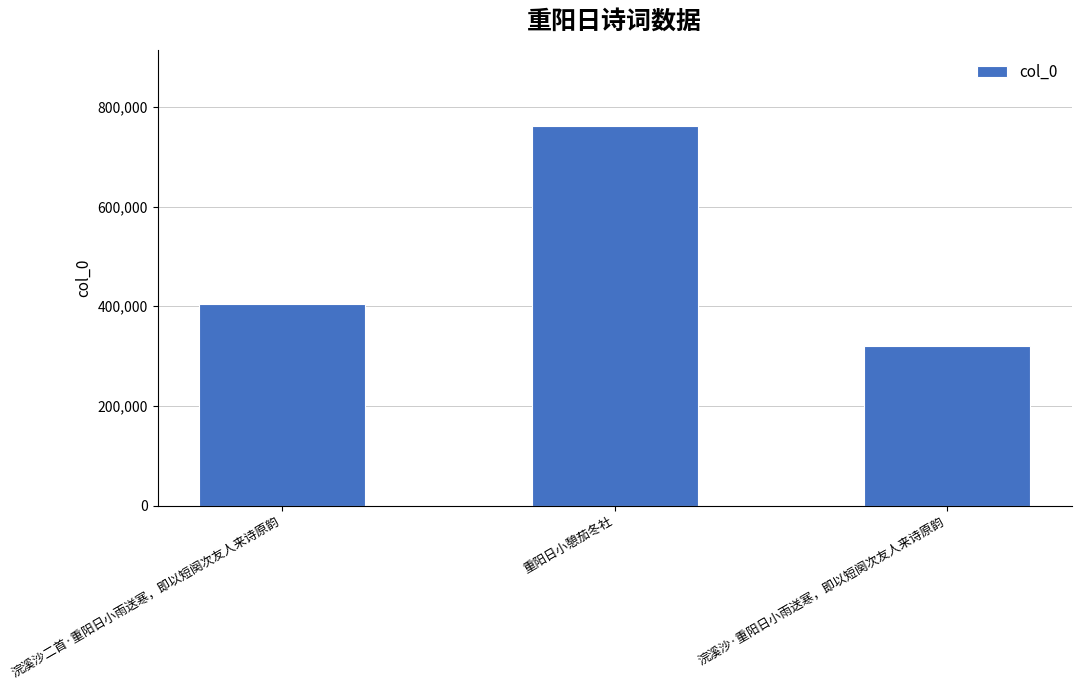

How many values are between 319385 and 762374?

3